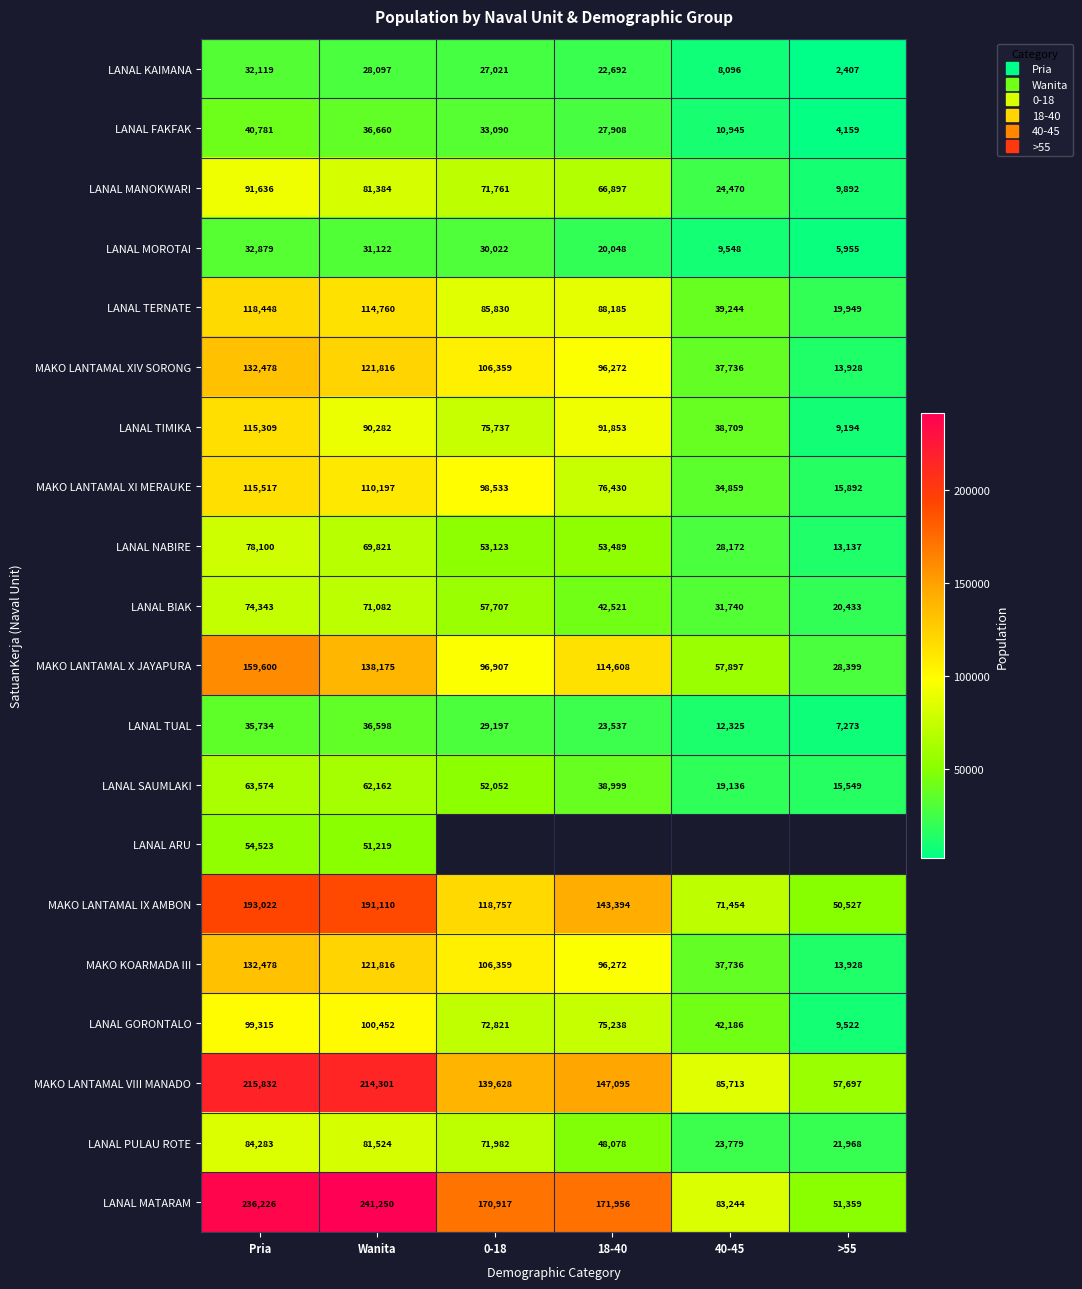

Is it true that LANAL MATARAM equals 381363.8 at Wanita?

False